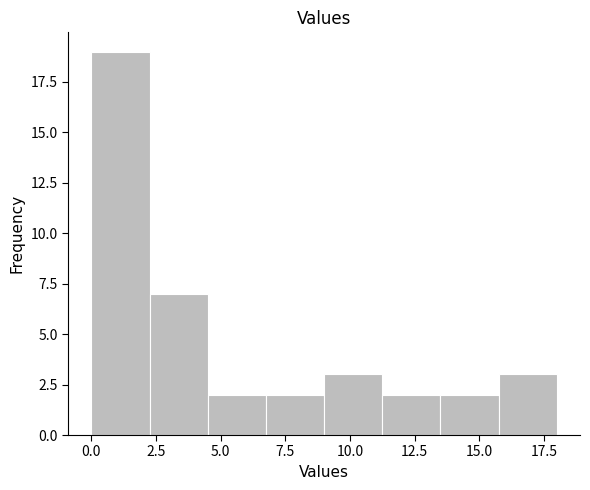

Over which range of the x-axis is the bar tallest?

0.00 to 2.25